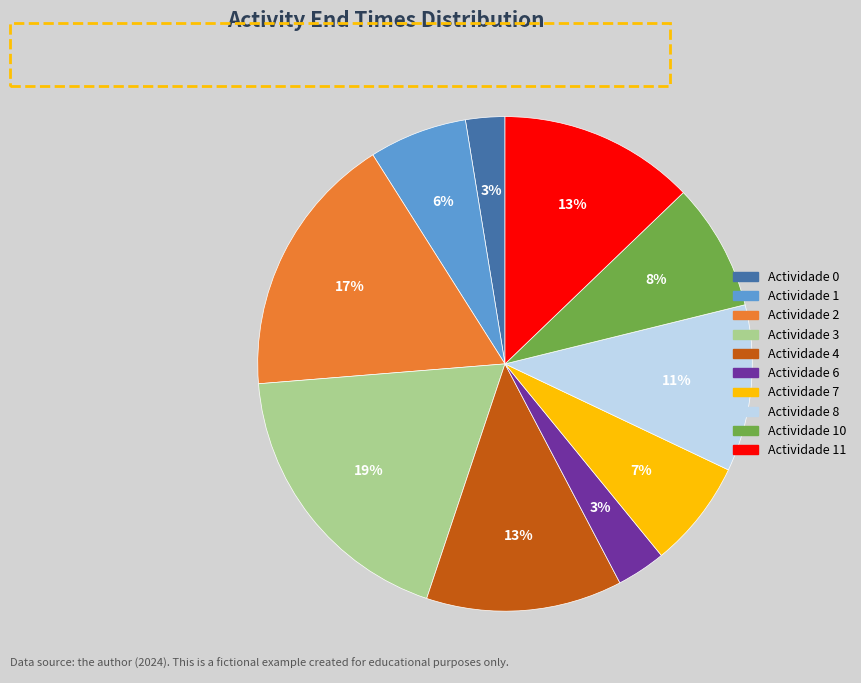

Count the number of slices in the pie.

10